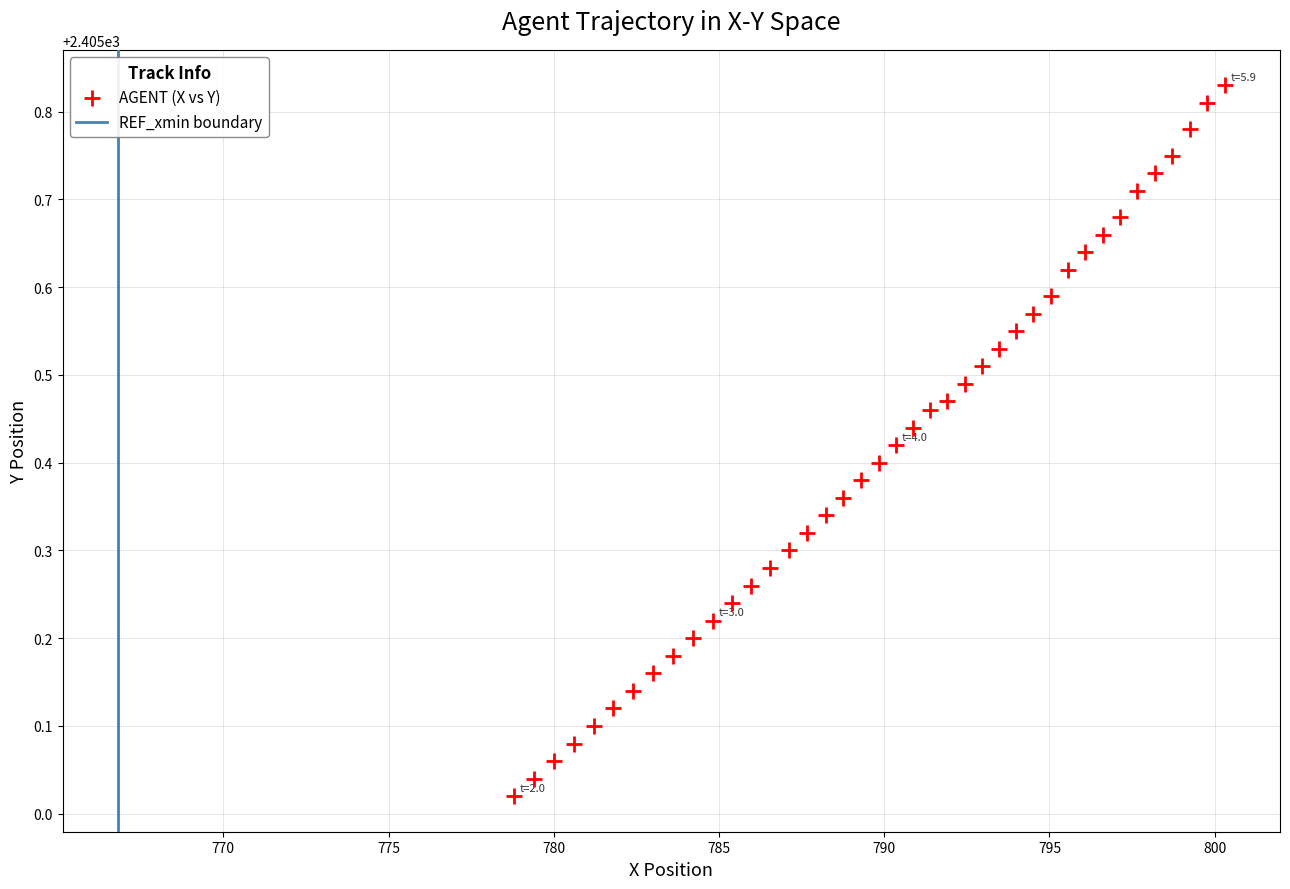

What is the range of X values (max minus min)?

21.5